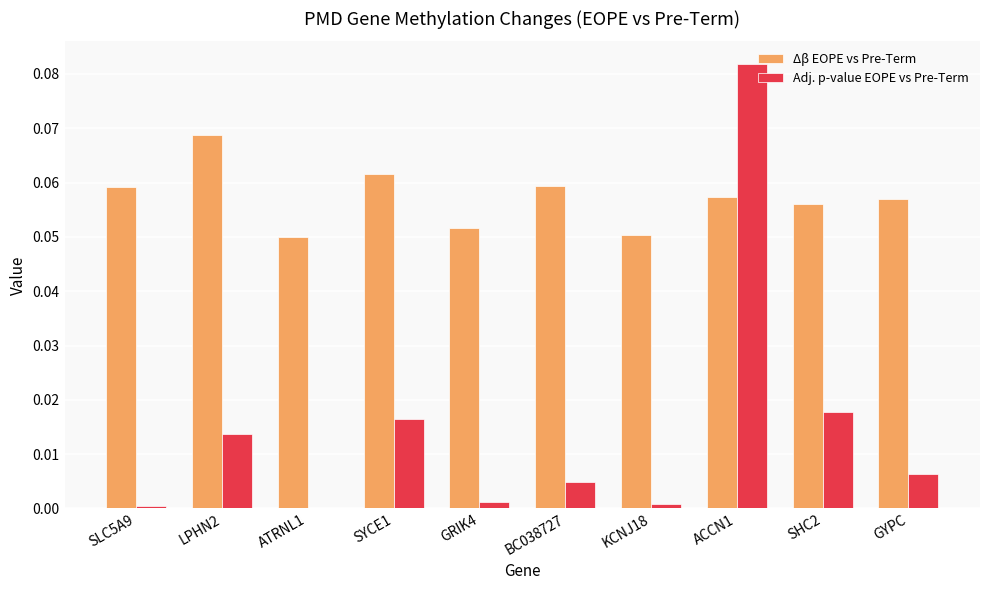

What is the sum of all Δβ EOPE vs Pre-Term values?

0.6